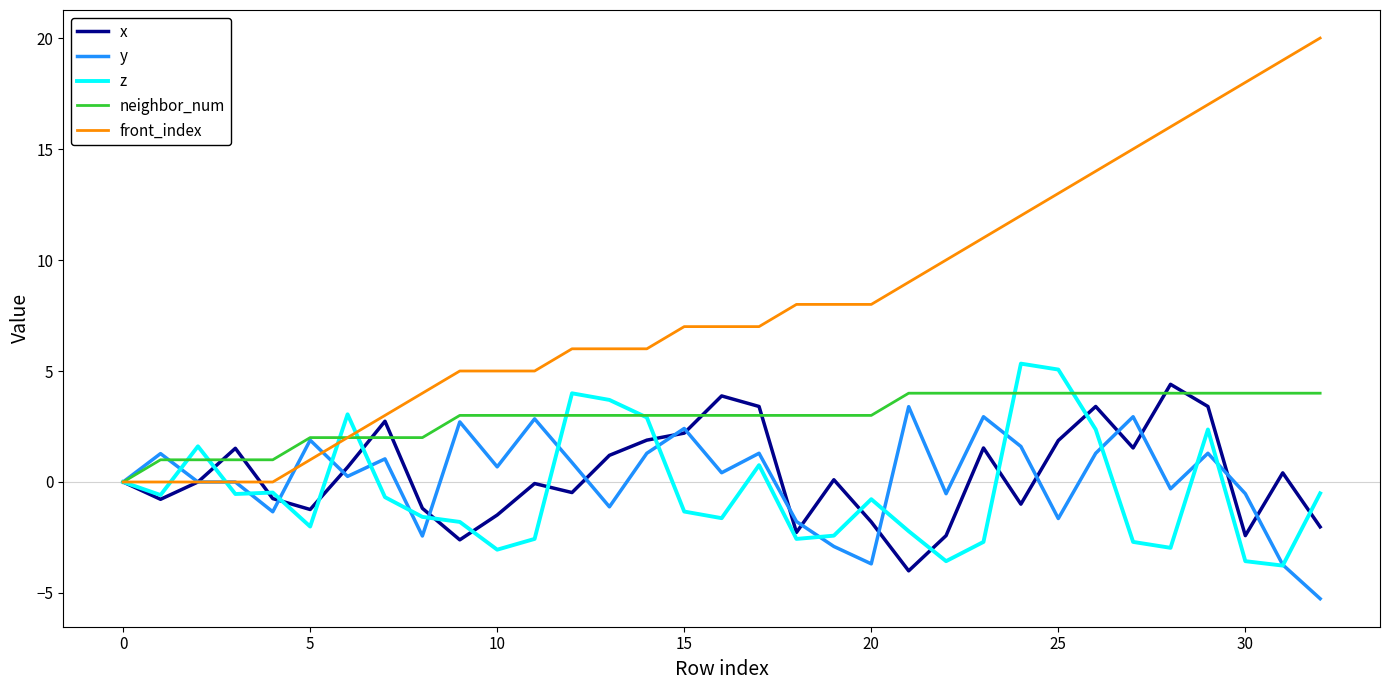

After their last crossing, which series has the higher values: neighbor_num or z?

neighbor_num